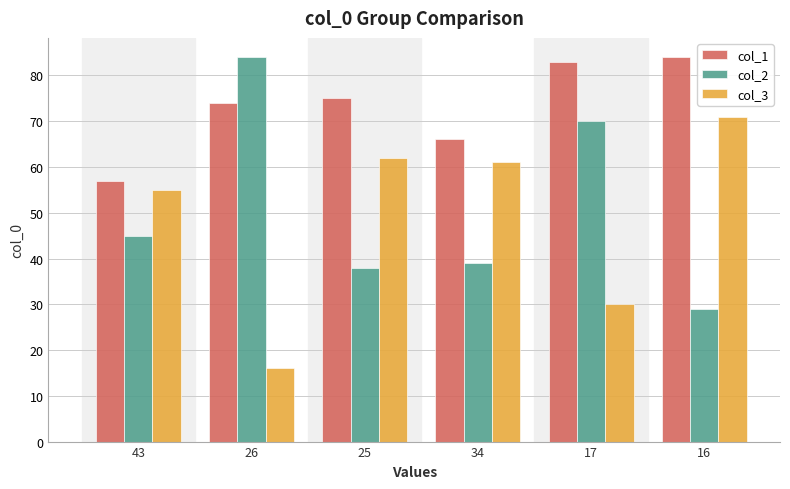

At how many categories does at least one series exceed 48?

6